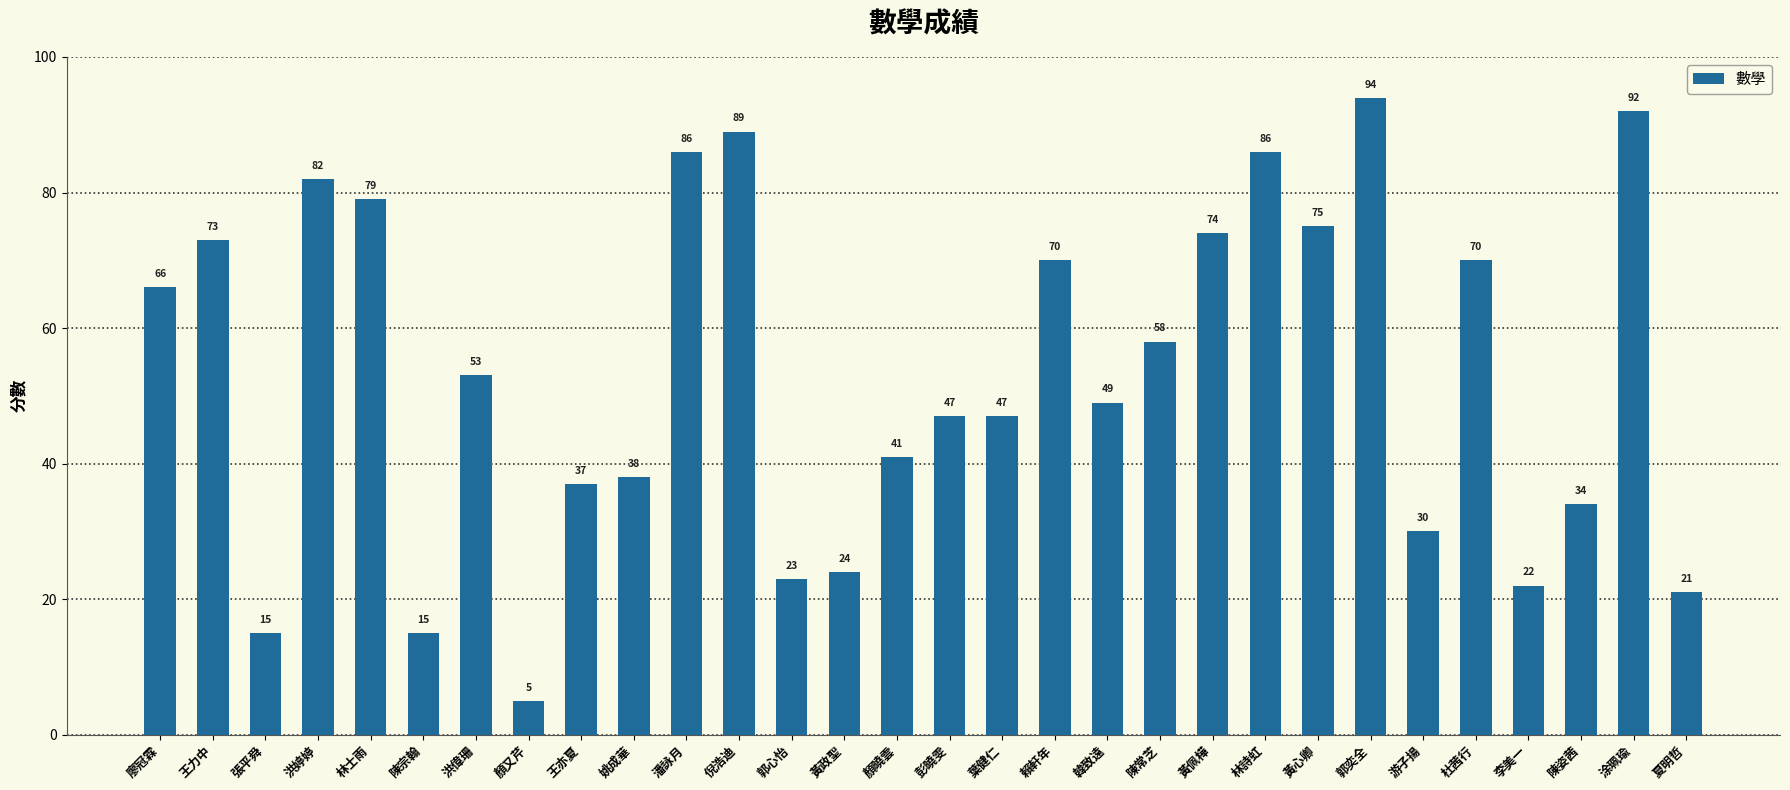

What is the smallest value displayed?

5